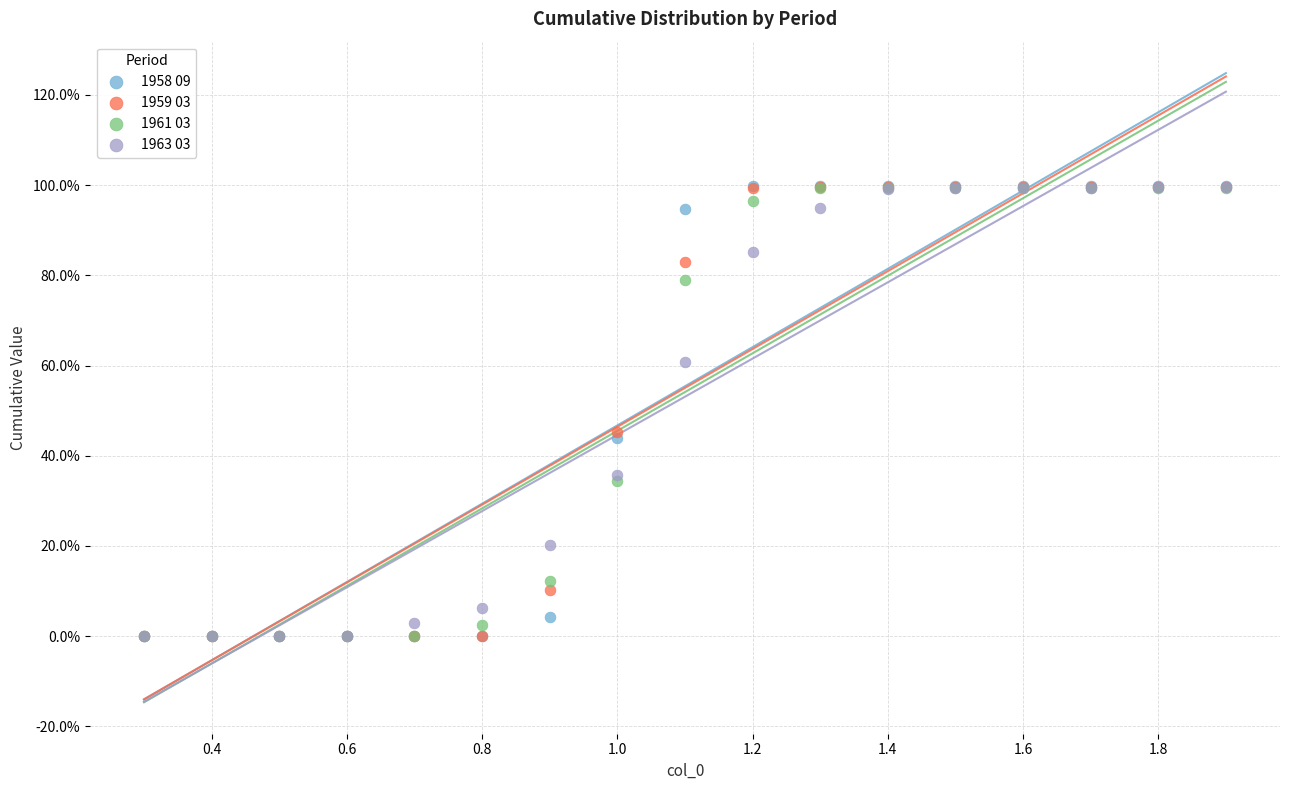

What are all the series names shown in the legend?

1958 09, 1959 03, 1961 03, 1963 03